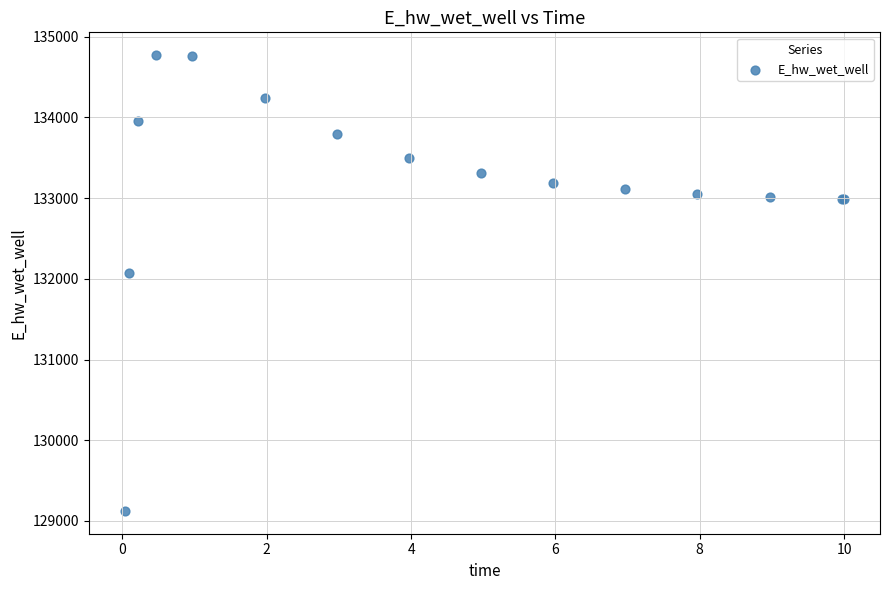

What Y value in the scatter plot is closest to 131947?

132070.8